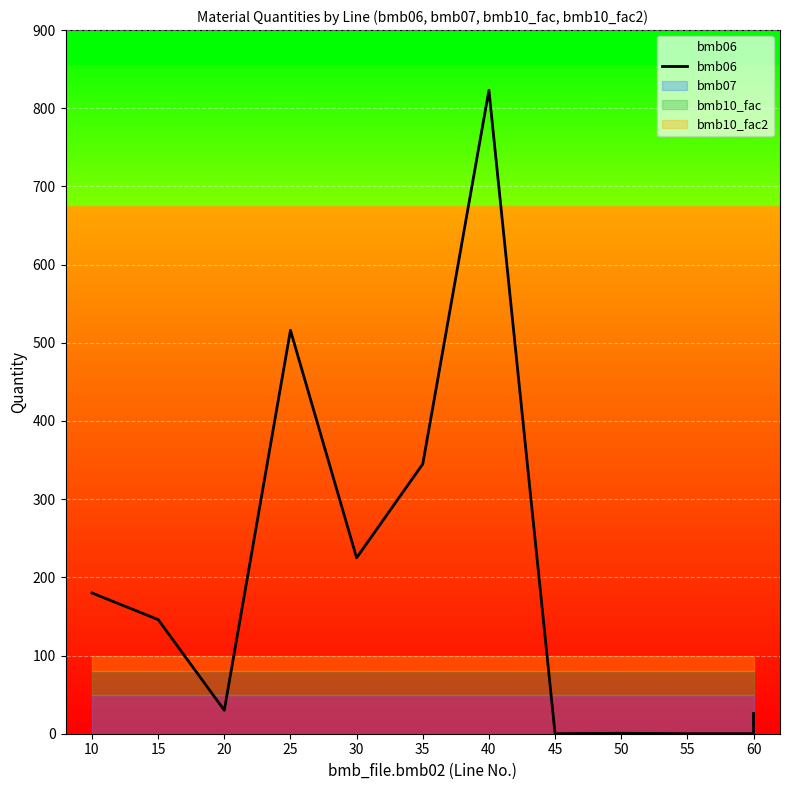

What is the difference between the second highest and minimum values?

516.0